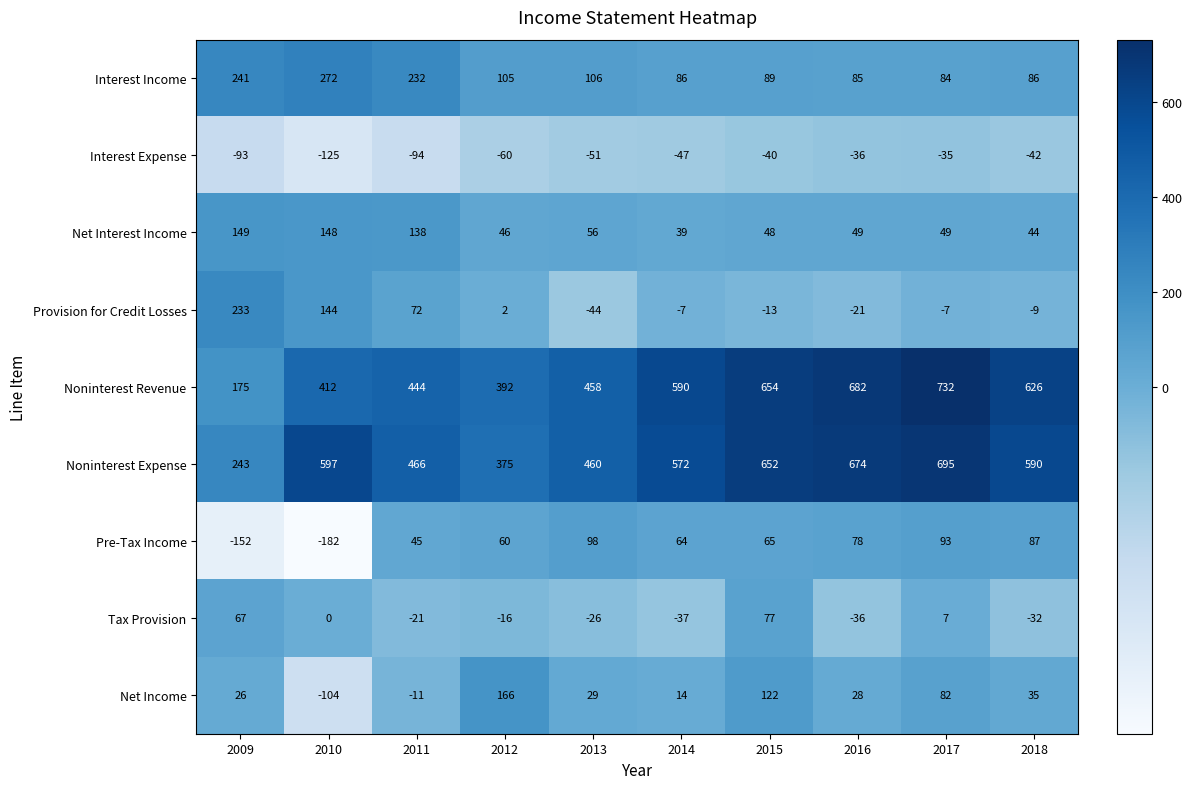

At which category does the chart reach its minimum across all series?

2010